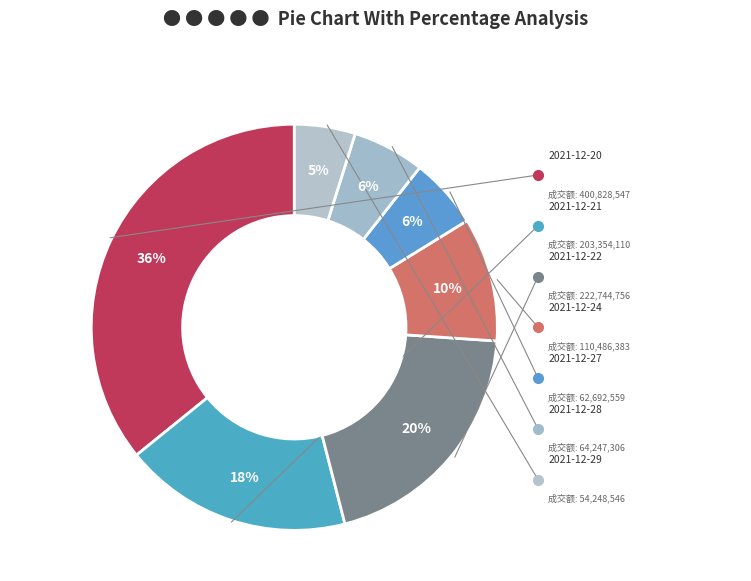

Rank the categories by value from highest to lowest.

2021-12-20, 2021-12-22, 2021-12-21, 2021-12-24, 2021-12-28, 2021-12-27, 2021-12-29